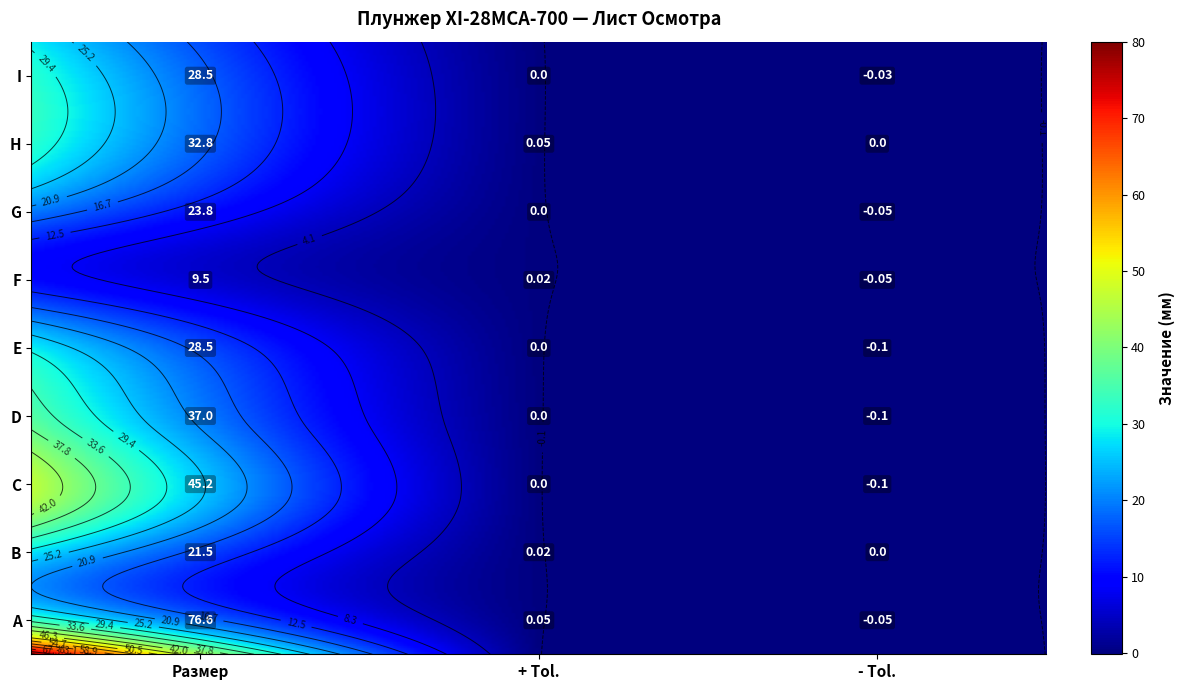

Reading left to right, what are all the values shown in this chart?

A: 76.6	0.1	-0.1
B: 21.5	0.0	0.0
C: 45.2	0.0	-0.1
D: 37.0	0.0	-0.1
E: 28.5	0.0	-0.1
F: 9.5	0.0	-0.1
G: 23.8	0.0	-0.1
H: 32.8	0.1	0.0
I: 28.5	0.0	-0.0